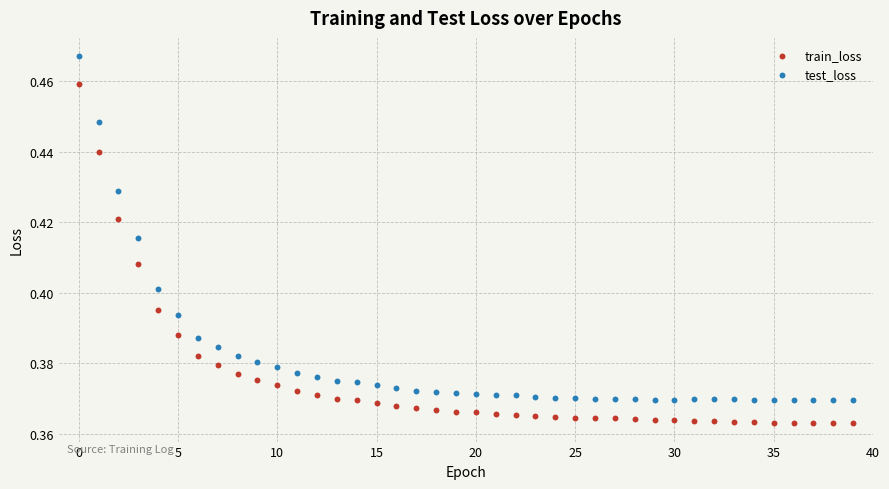

Which series reaches the maximum Y coordinate?

test_loss